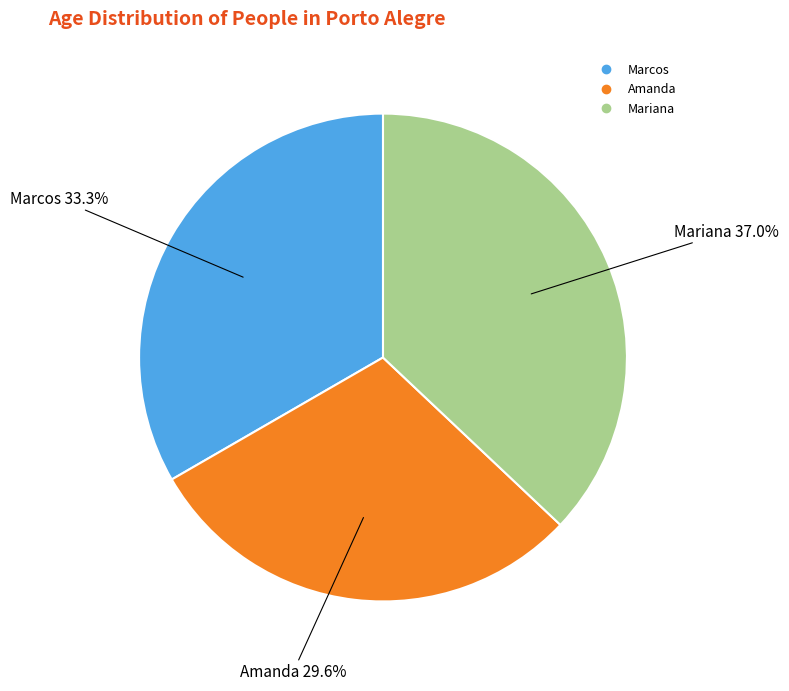

What percentage is the Mariana slice, to the nearest percent?

37%